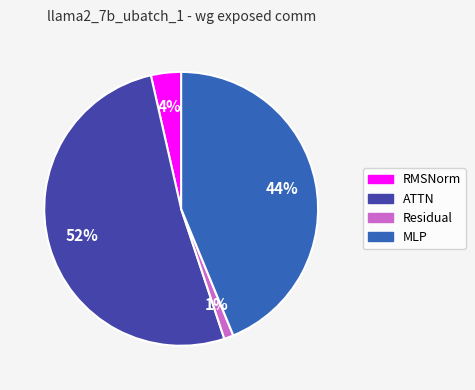

To the nearest percent, what is the average slice percentage?

25%